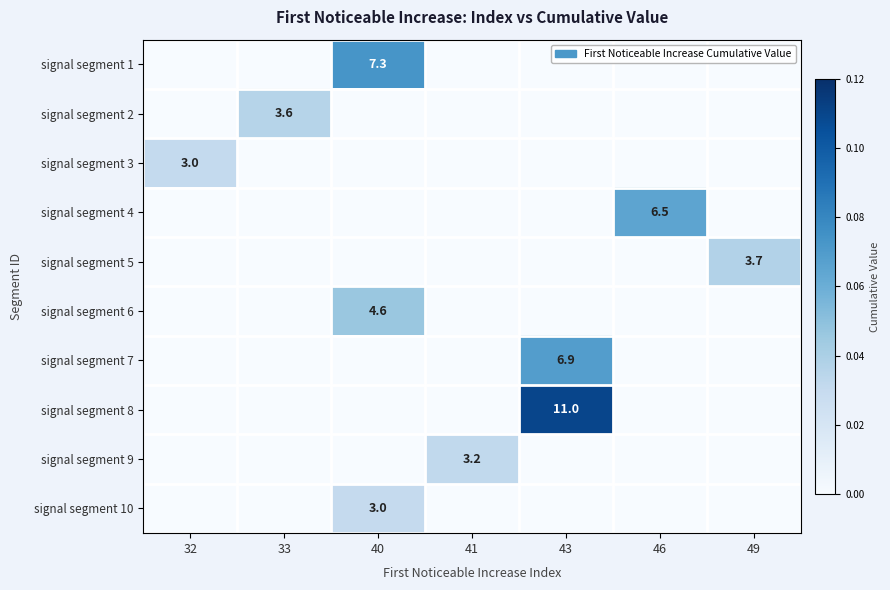

How many series are shown in this chart?

10